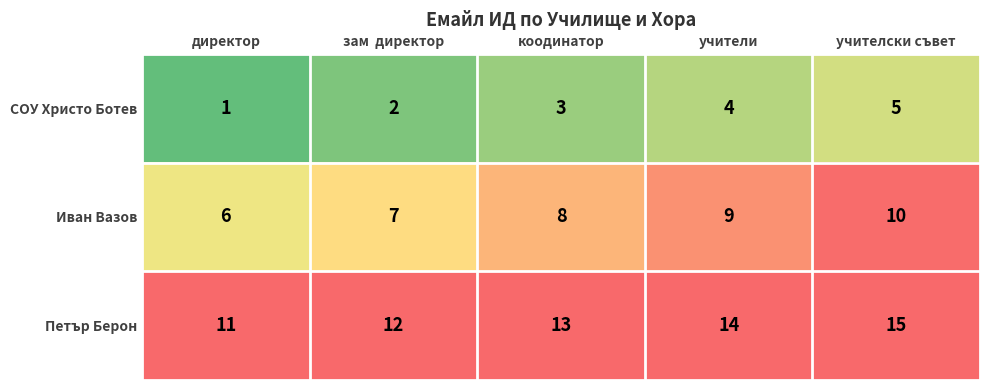

Rank the series by their maximum value, from highest to lowest.

Петър Берон, Иван Вазов, СОУ Христо Ботев